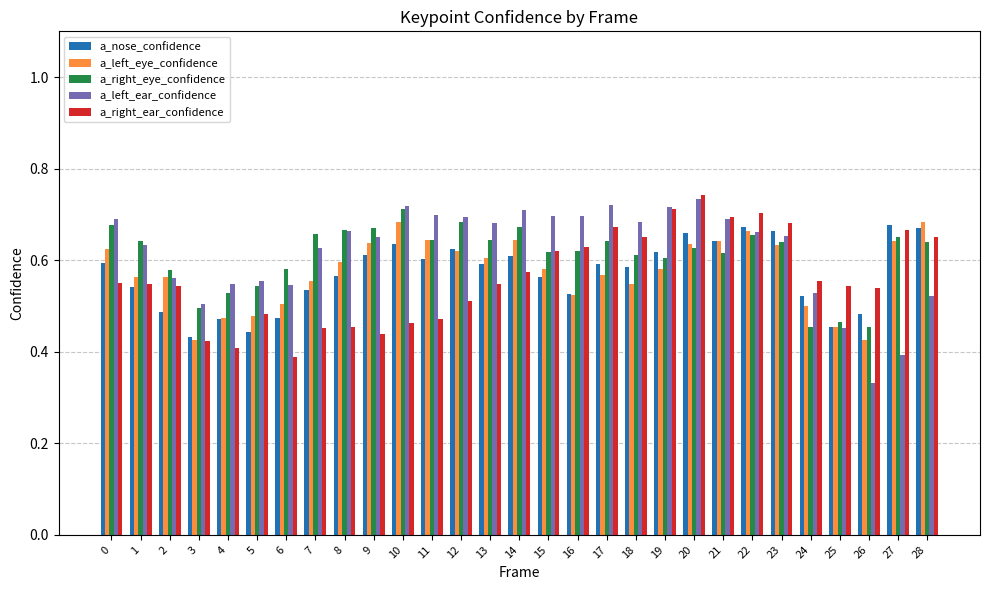

Count the a_right_eye_confidence values in the range 0 to 1.

29